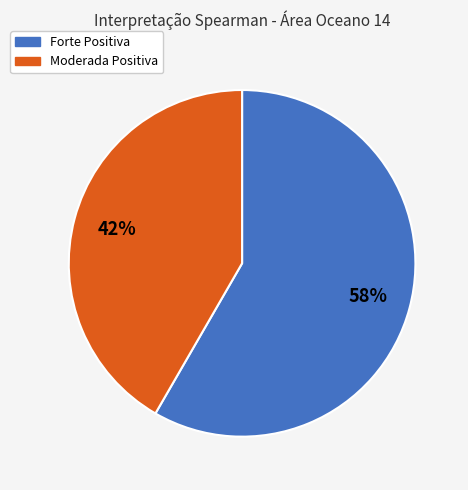

What is the largest slice in the pie chart?

Forte Positiva